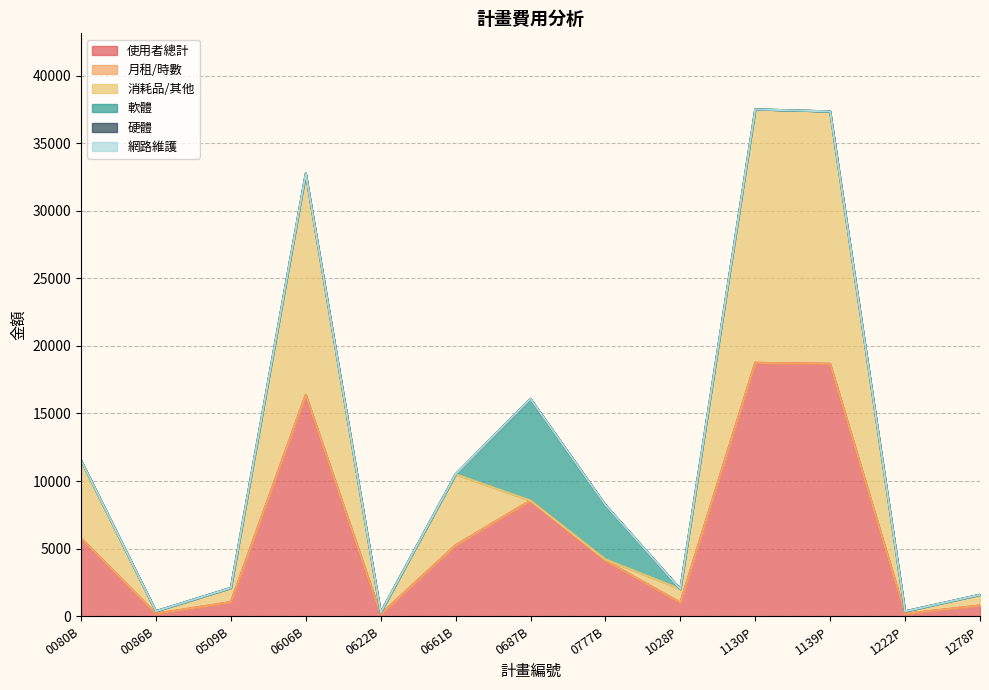

List the series in order of their peak value, highest first.

使用者總計, 消耗品/其他, 軟體, 月租/時數, 硬體, 網路維護